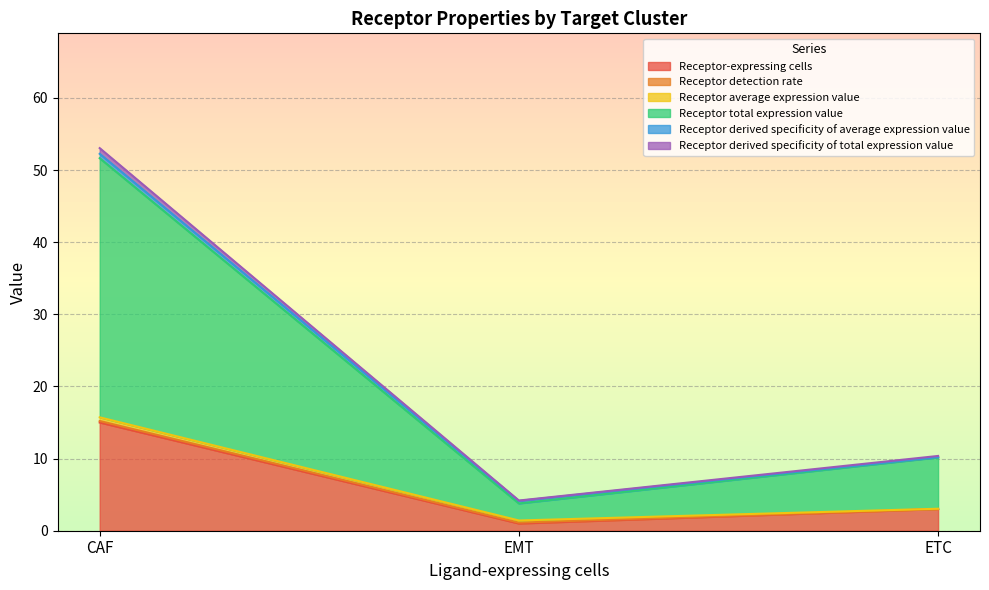

List the labels in order of Receptor-expressing cells value, largest first.

CAF, ETC, EMT